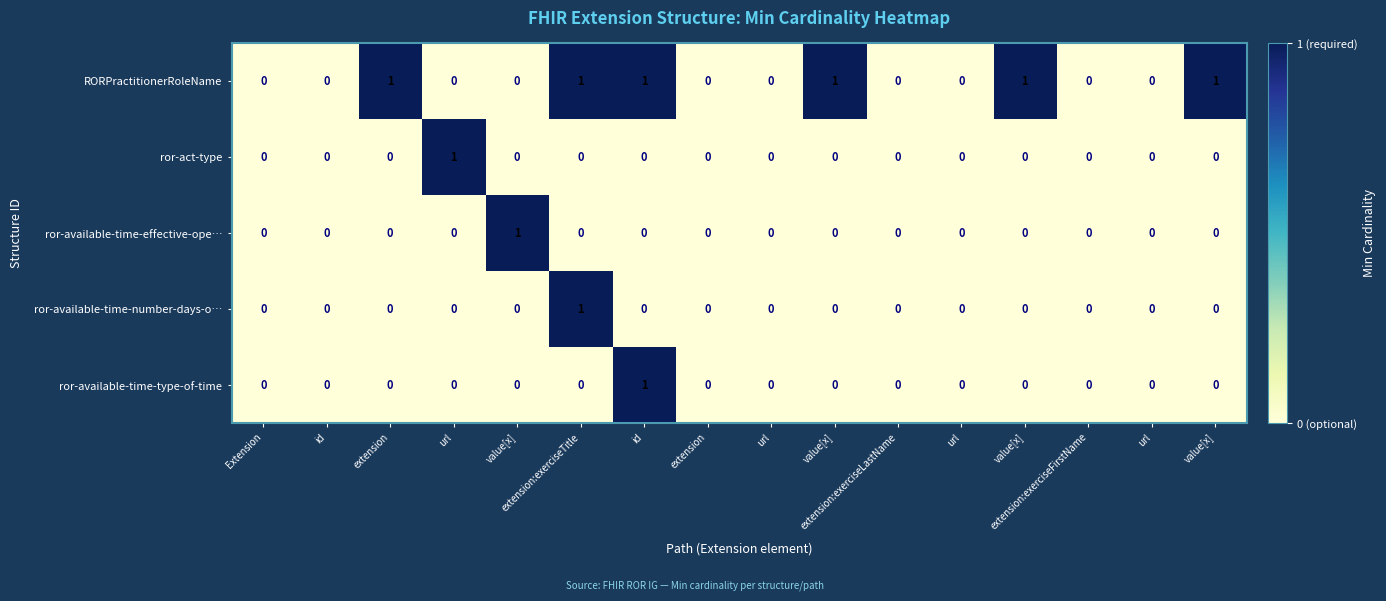

Reading left to right, transcribe all the data shown in this chart.

RORPractitionerRoleName: Extension=0	id=0	extension=1	url=0	value[x]=0	extension:exerciseTitle=1	id=1	extension=0	url=0	value[x]=1	extension:exerciseLastName=0	url=0	value[x]=1	extension:exerciseFirstName=0	url=0	value[x]=1
ror-act-type: Extension=0	id=0	extension=0	url=1	value[x]=0	extension:exerciseTitle=0	id=0	extension=0	url=0	value[x]=0	extension:exerciseLastName=0	url=0	value[x]=0	extension:exerciseFirstName=0	url=0	value[x]=0
ror-available-time-effective-ope…: Extension=0	id=0	extension=0	url=0	value[x]=1	extension:exerciseTitle=0	id=0	extension=0	url=0	value[x]=0	extension:exerciseLastName=0	url=0	value[x]=0	extension:exerciseFirstName=0	url=0	value[x]=0
ror-available-time-number-days-o…: Extension=0	id=0	extension=0	url=0	value[x]=0	extension:exerciseTitle=1	id=0	extension=0	url=0	value[x]=0	extension:exerciseLastName=0	url=0	value[x]=0	extension:exerciseFirstName=0	url=0	value[x]=0
ror-available-time-type-of-time: Extension=0	id=0	extension=0	url=0	value[x]=0	extension:exerciseTitle=0	id=1	extension=0	url=0	value[x]=0	extension:exerciseLastName=0	url=0	value[x]=0	extension:exerciseFirstName=0	url=0	value[x]=0